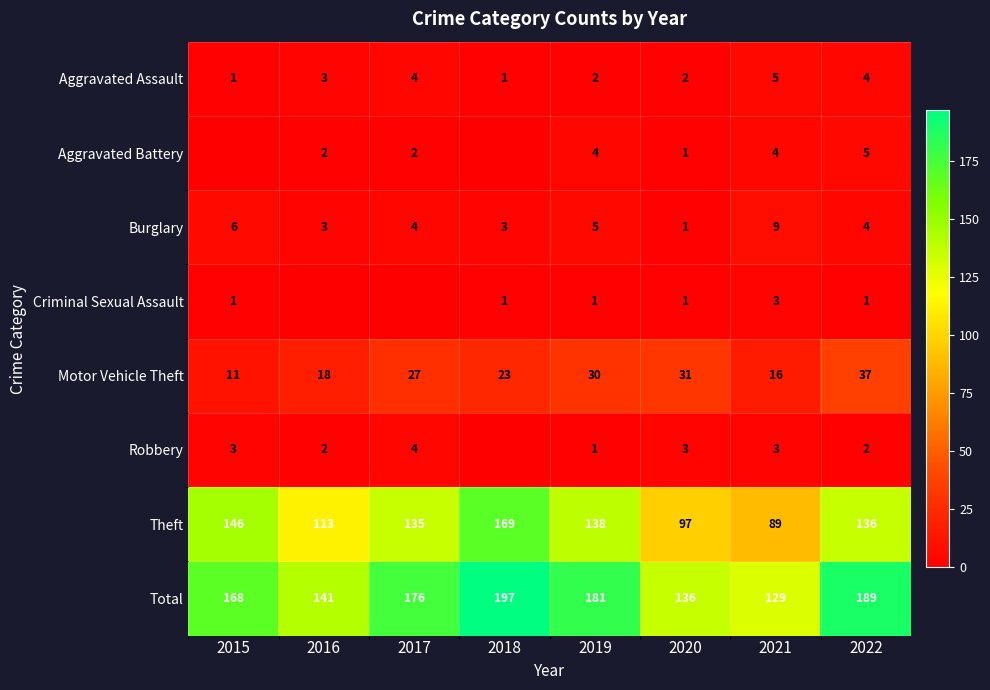

What is the difference between the Burglary values at 2016 and 2017?

1